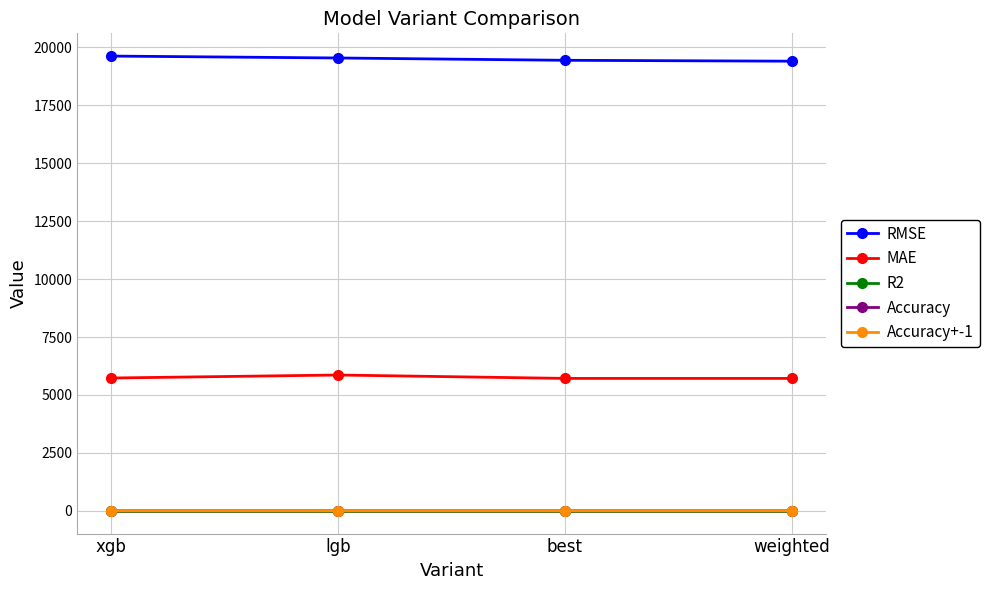

True or false: R2 and Accuracy+-1 cross at least once.

False